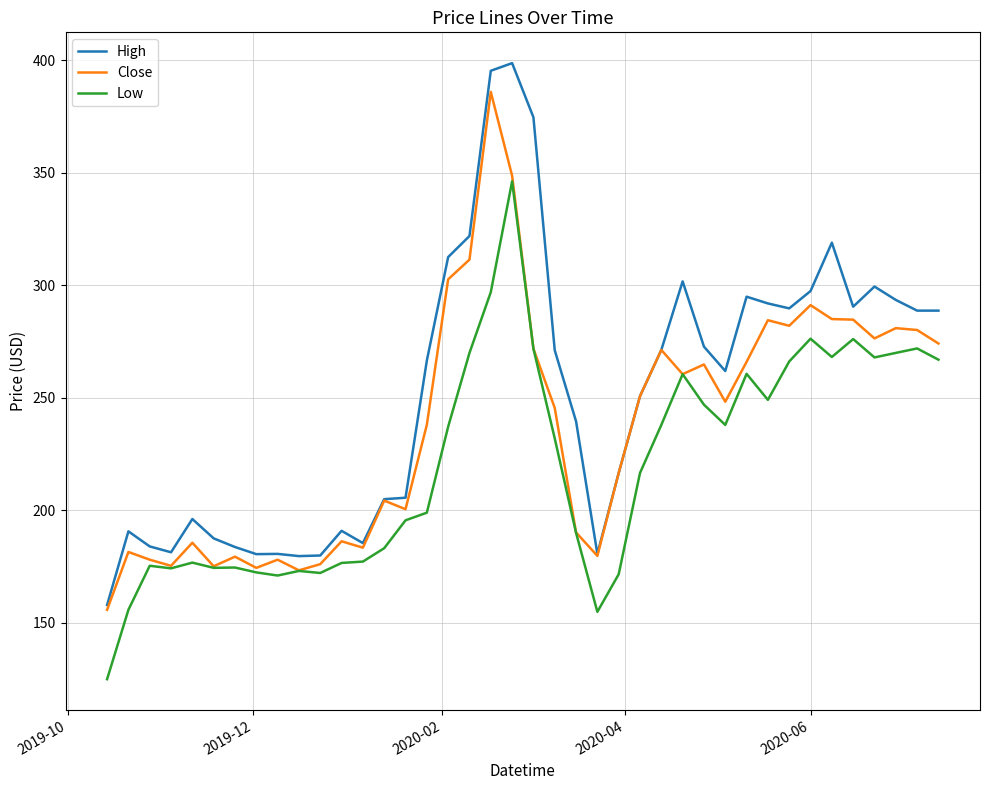

Which series has the largest total across all categories?

High